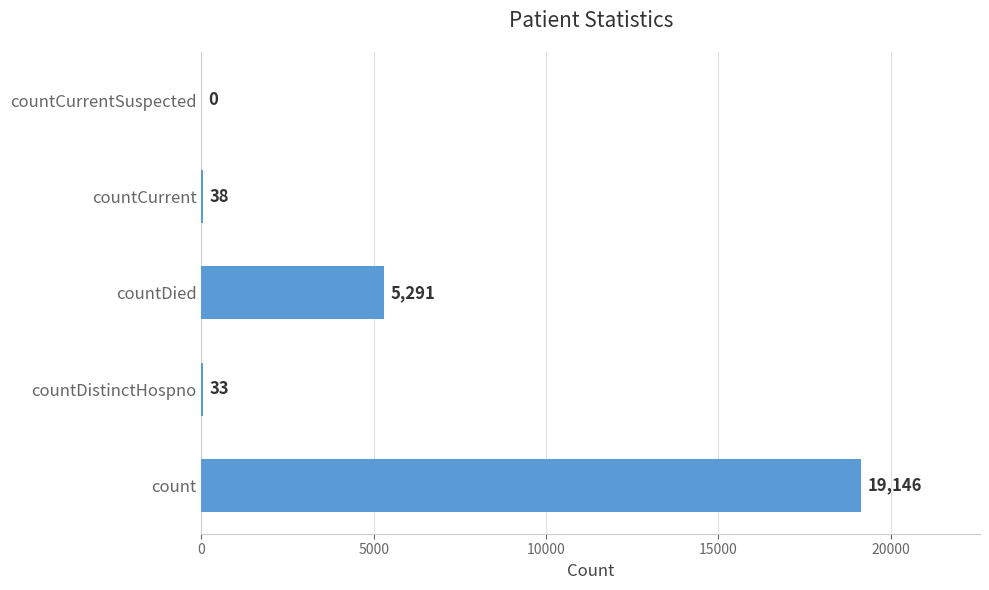

Are the bars horizontal?

Yes